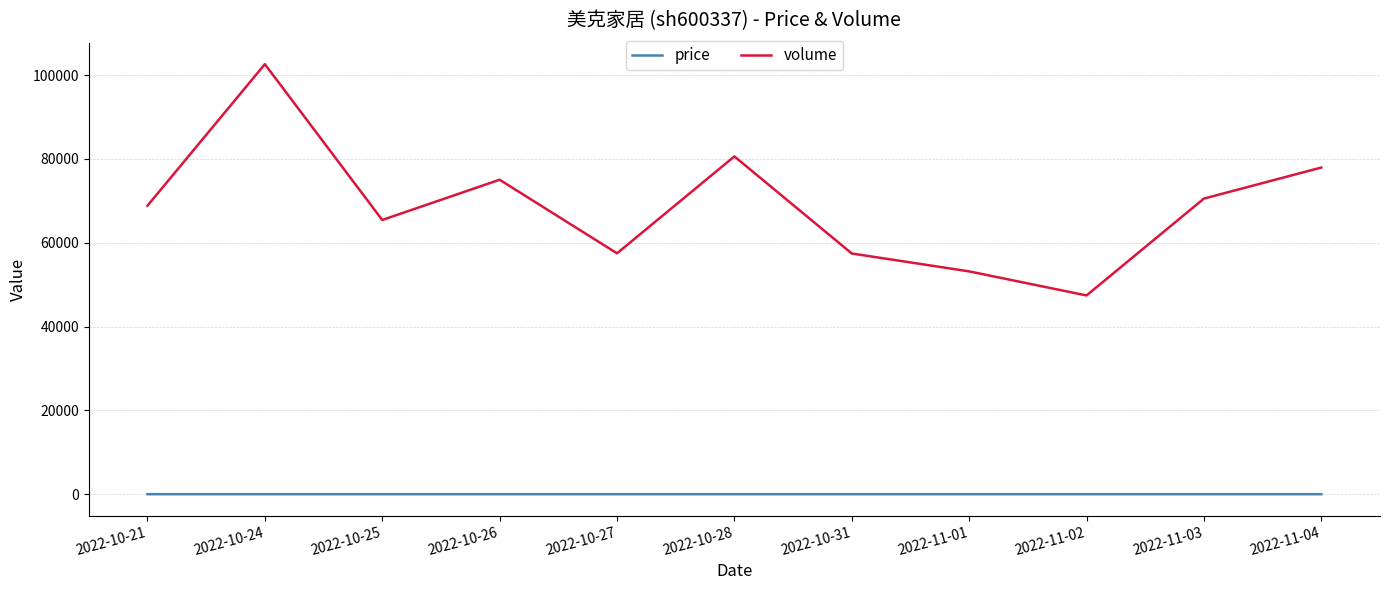

At which category is the sum across all series the highest?

2022-10-24